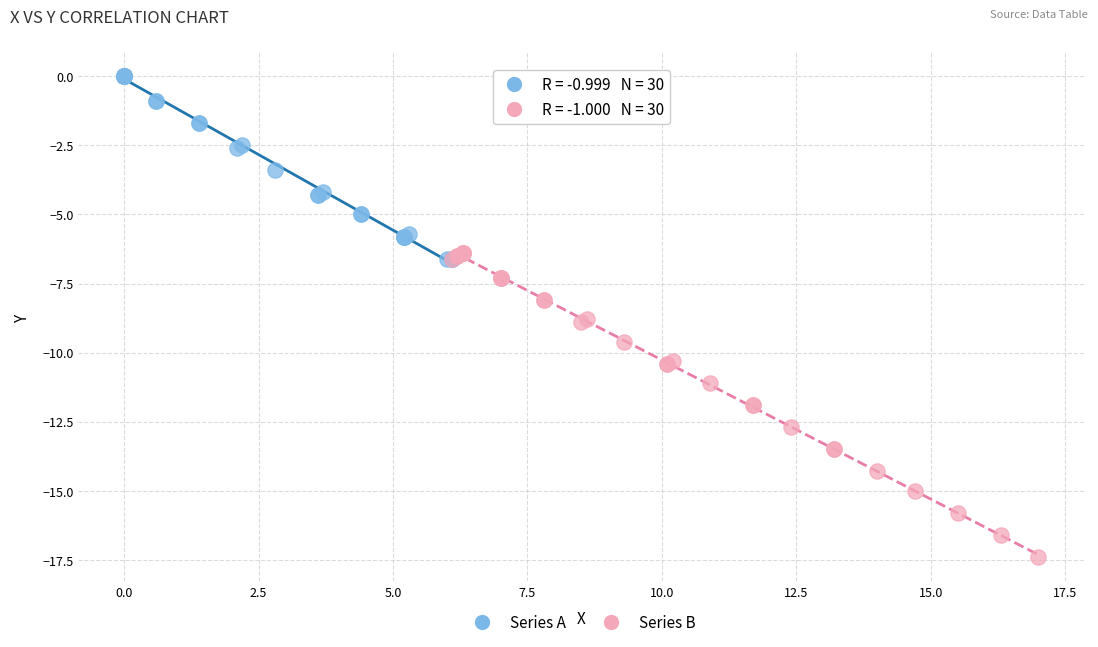

Which series contains the lowest Y value?

Series B